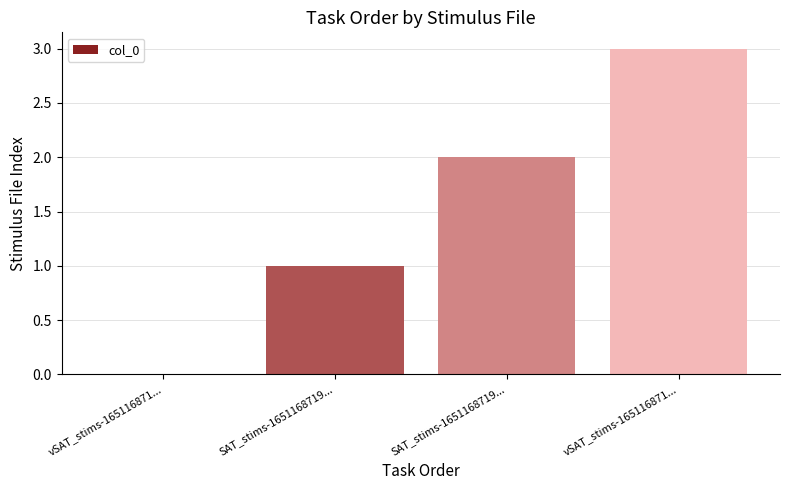

Count the number of data series in this chart.

1